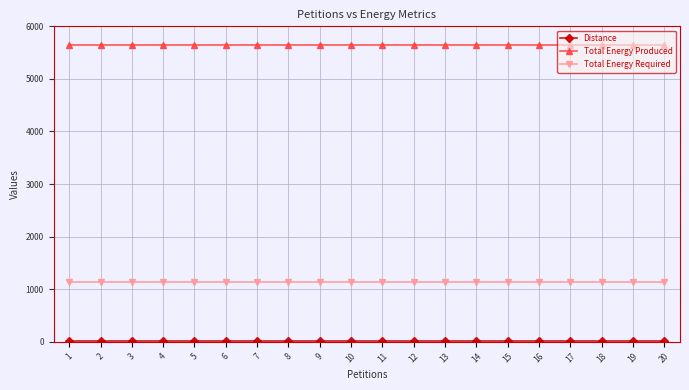

What is the greatest value displayed?

5648